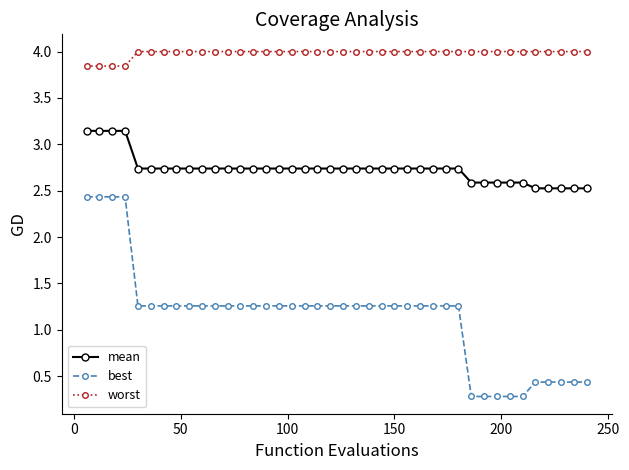

How many data points does each series have?

40